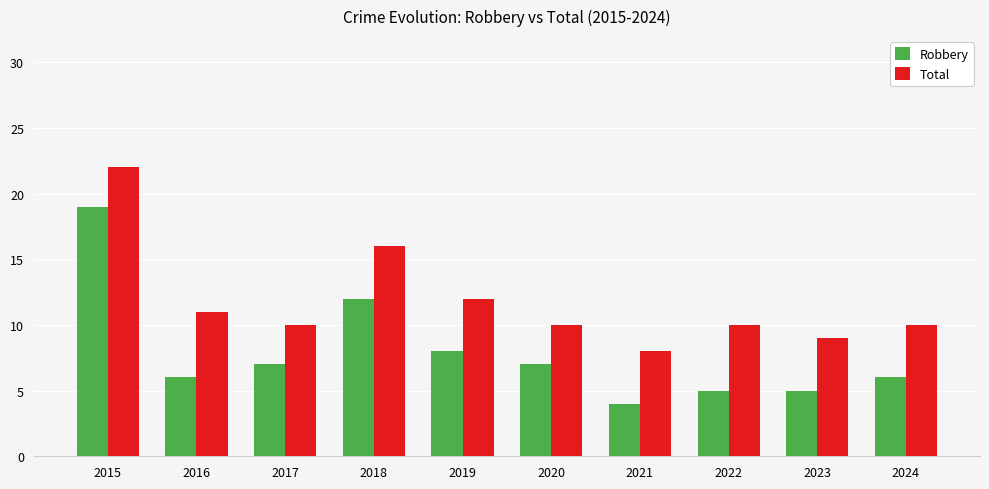

How many bars are there in total?

20